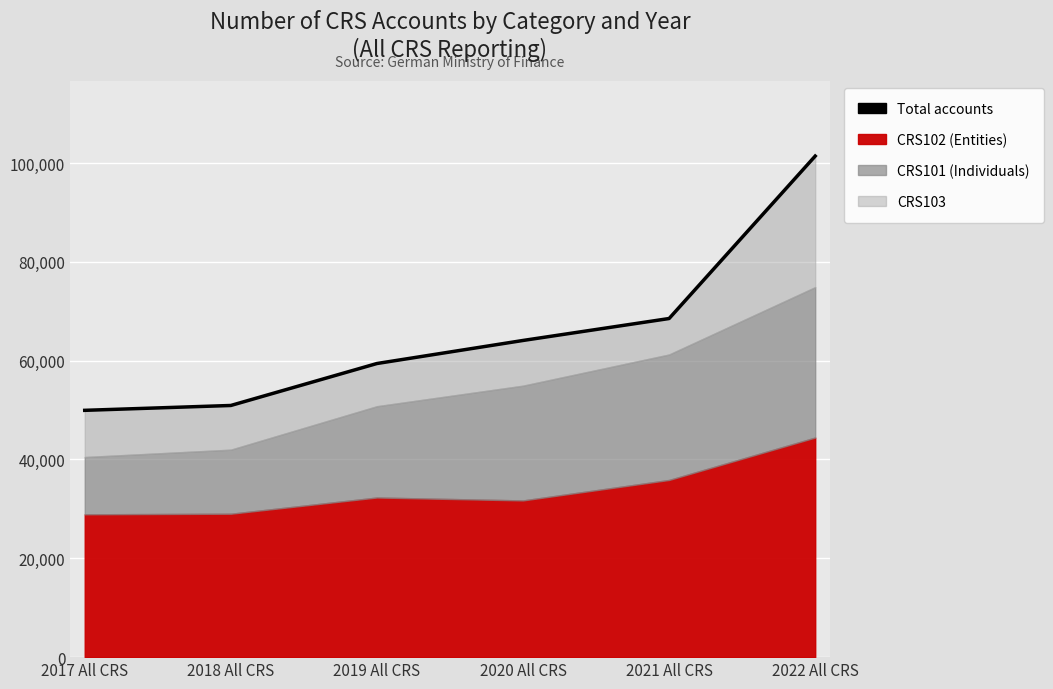

What is the change in value from 2020 All CRS to 2021 All CRS?

+4441